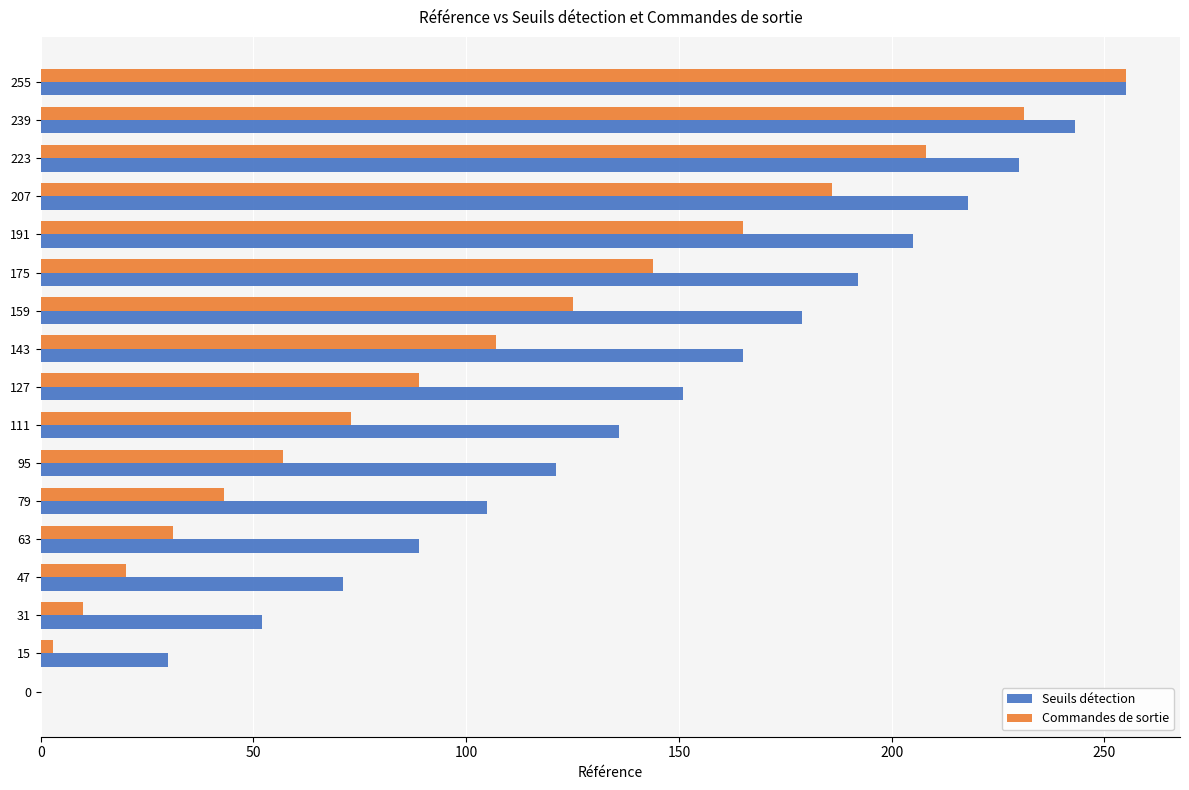

Which category has the highest value across all series?

255